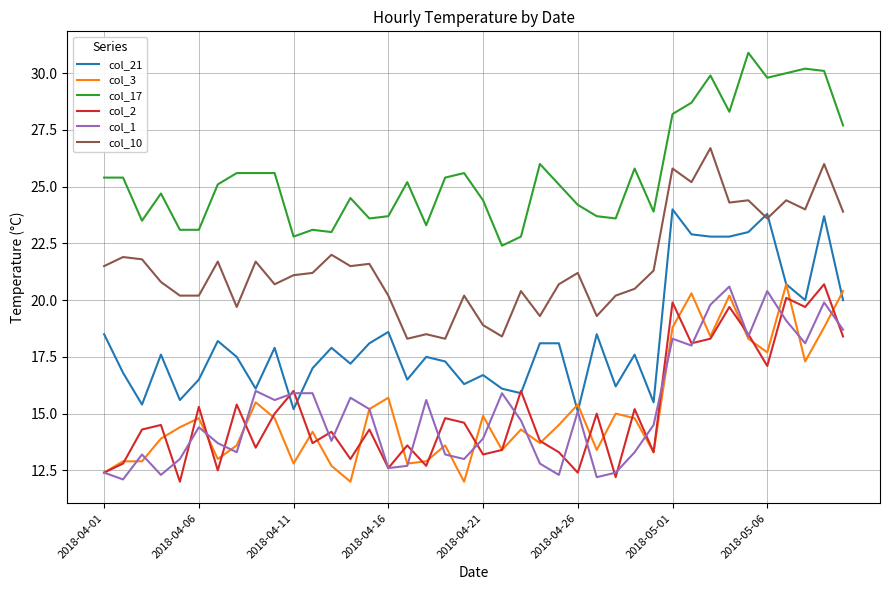

What is the smallest value displayed?

12.0